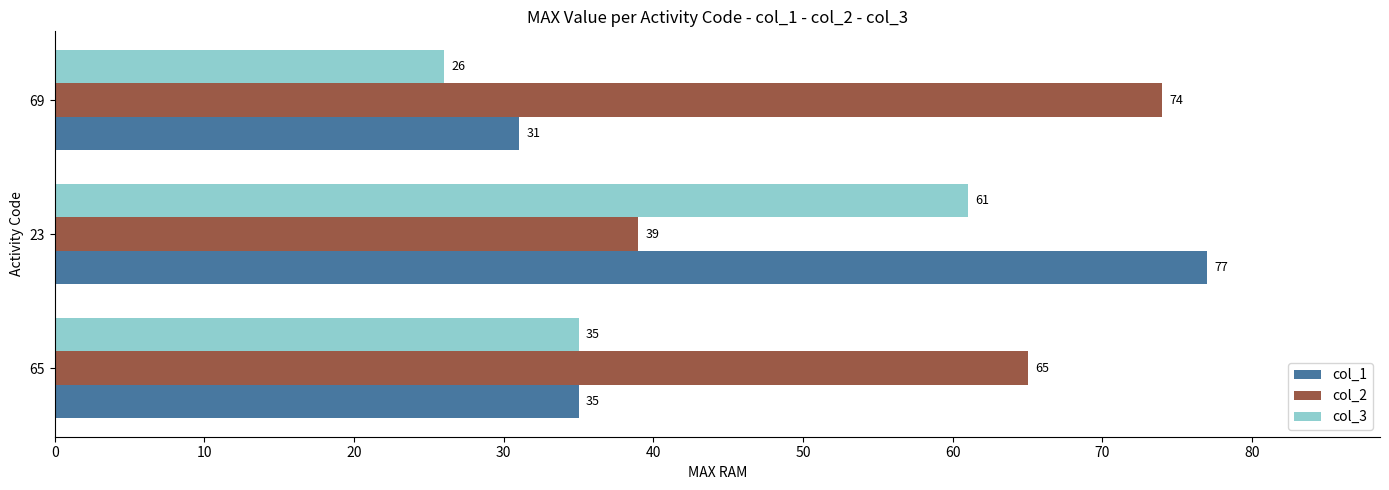

True or false: col_2 has a value of 96 at 65.

False